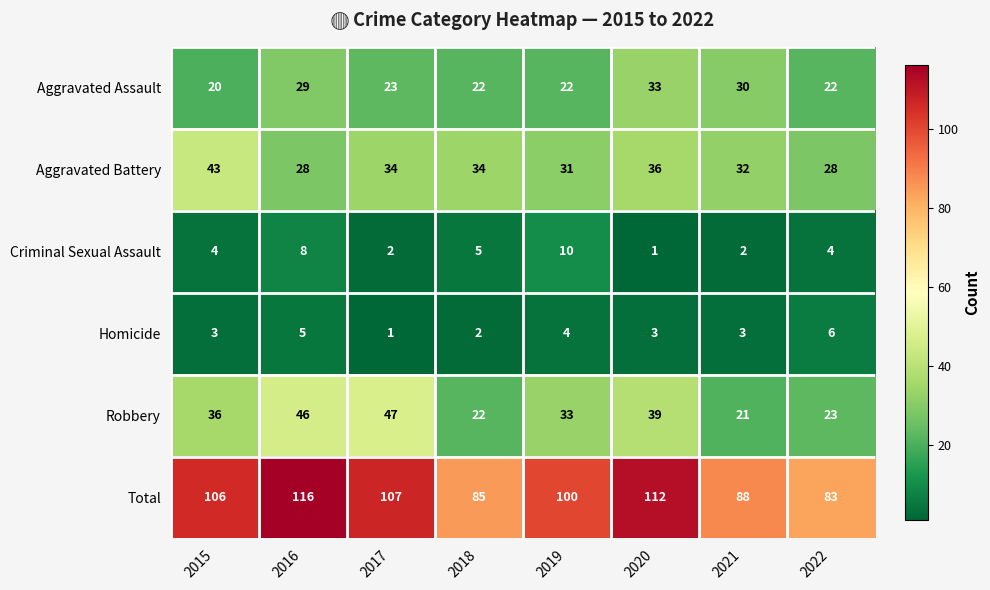

At 2017, list the series in order from smallest to largest.

Homicide, Criminal Sexual Assault, Aggravated Assault, Aggravated Battery, Robbery, Total